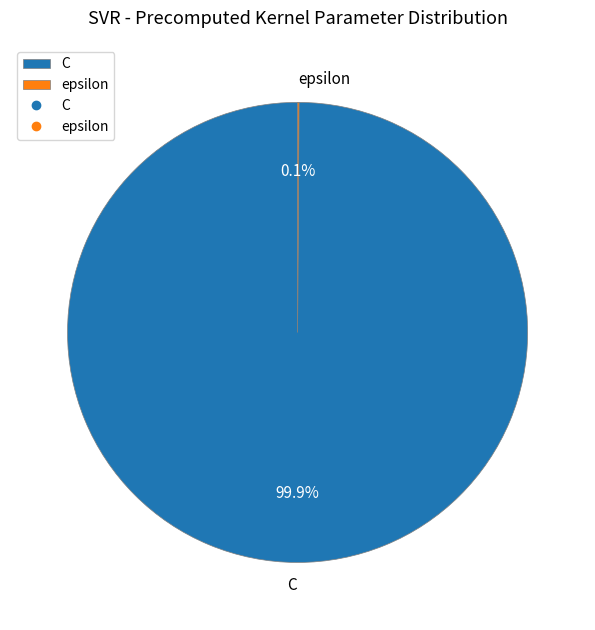

The C slice represents 88% of the pie. True or false?

False